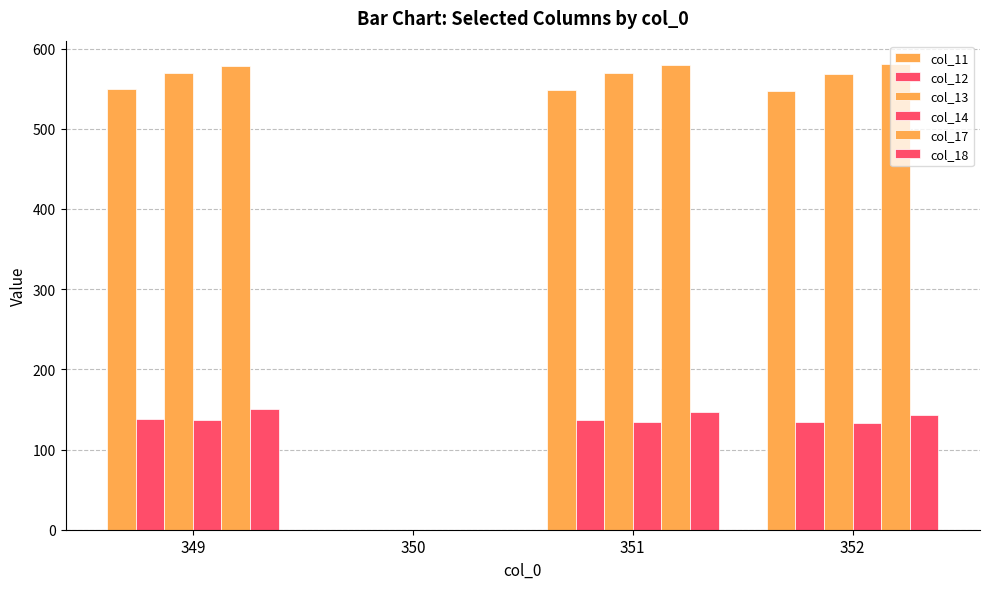

At which label is col_11 closest to 274?

352